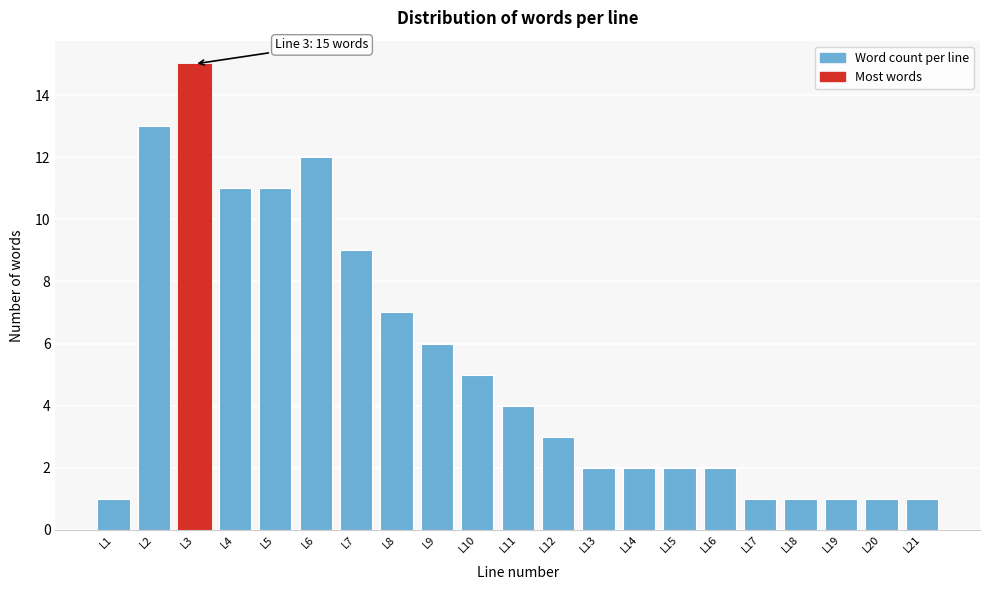

Reading left to right, list all the values displayed in this chart.

L1=1	L2=13	L3=15	L4=11	L5=11	L6=12	L7=9	L8=7	L9=6	L10=5	L11=4	L12=3	L13=2	L14=2	L15=2	L16=2	L17=1	L18=1	L19=1	L20=1	L21=1